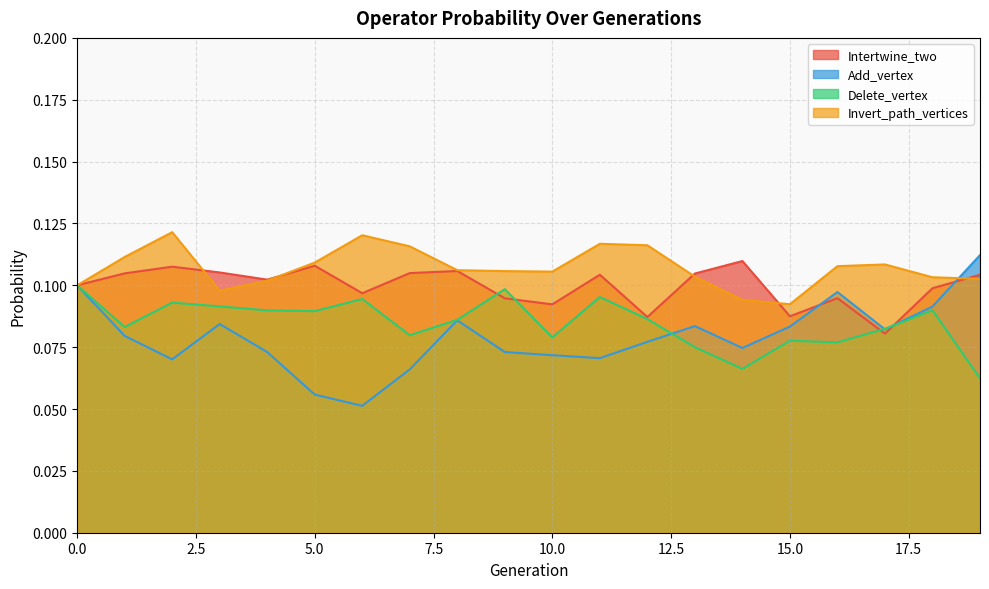

What are all the series names shown in the legend?

Intertwine_two, Add_vertex, Delete_vertex, Invert_path_vertices